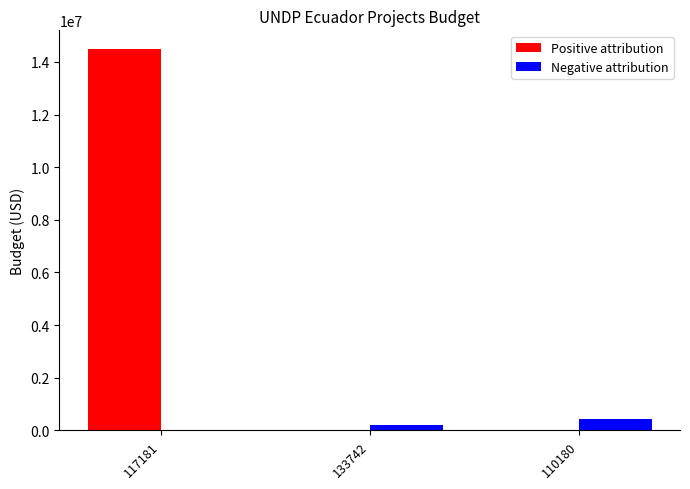

What is the sum of all Positive attribution values?

14473690